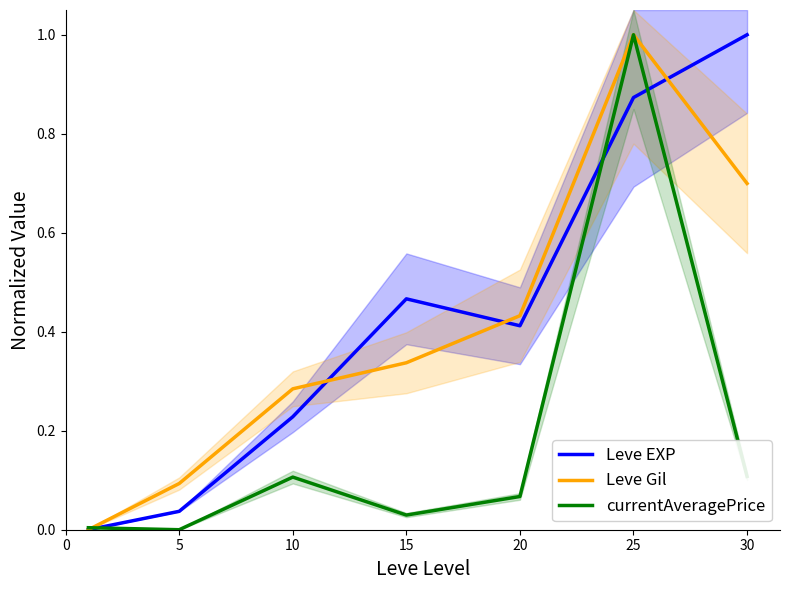

Between 20 and 25, which series saw the biggest shift?

currentAveragePrice